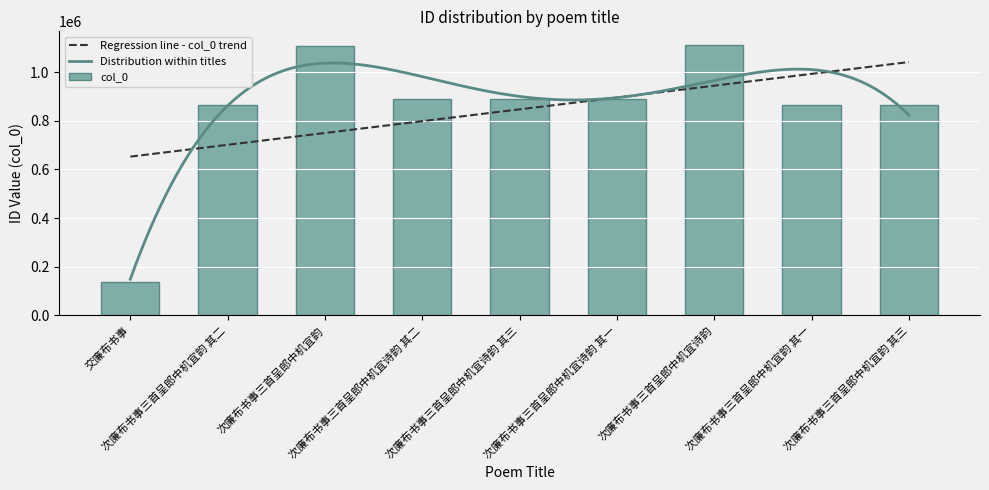

What is the label of the 2nd bar from the right?

次廉布书事三首呈郎中机宜韵 其一